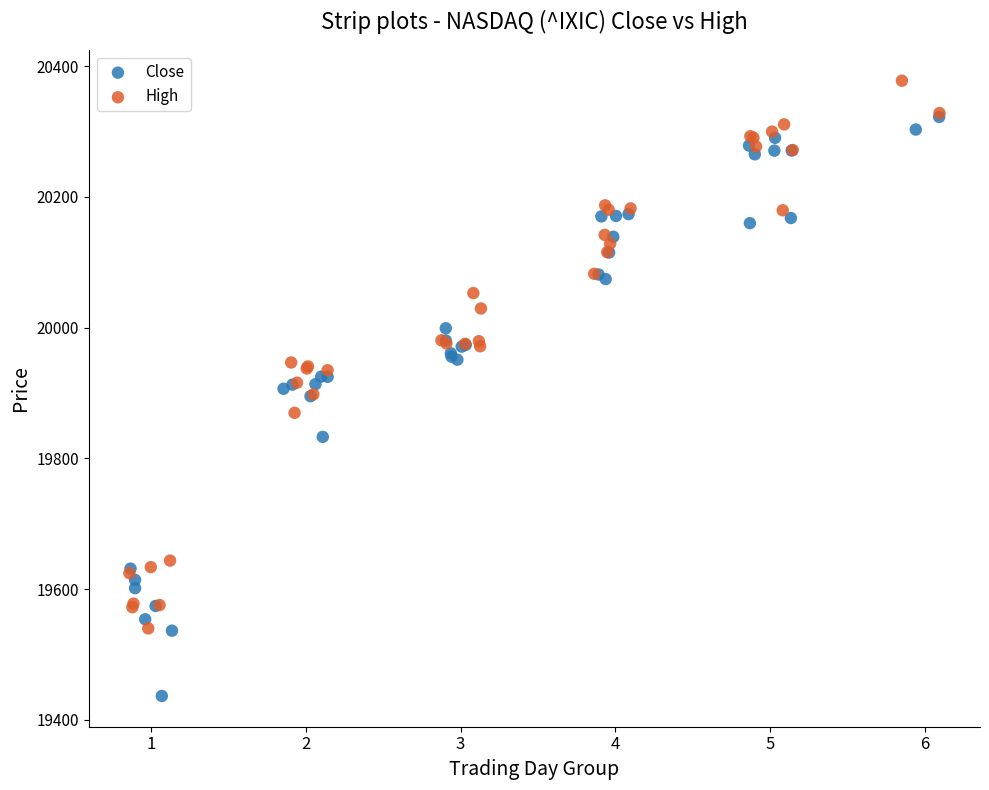

Which series reaches the maximum Y coordinate?

High